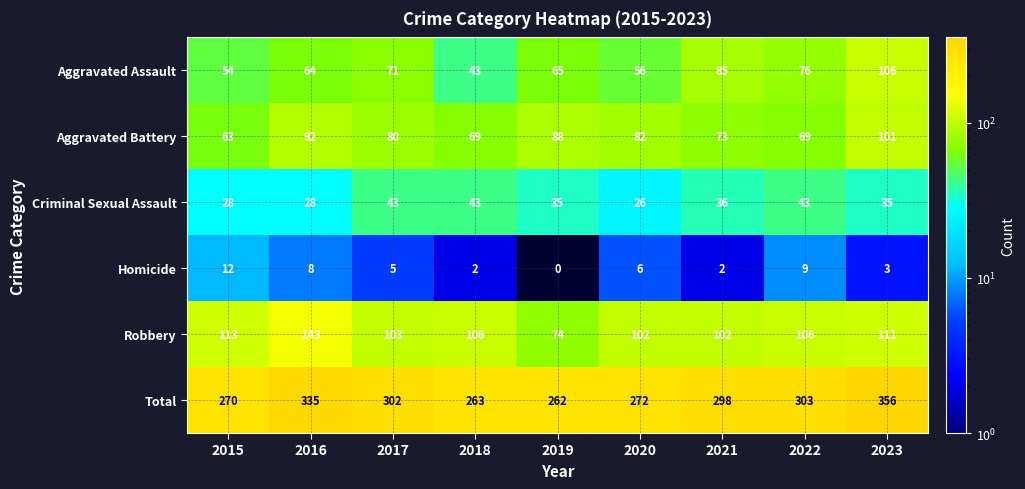

Count the number of categories in the chart.

9